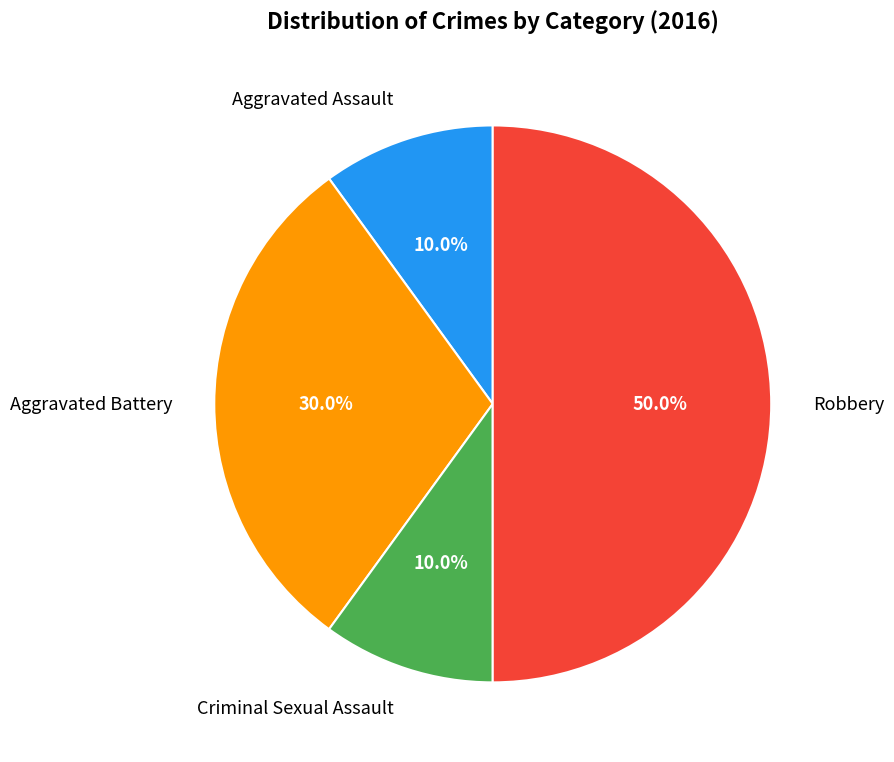

Between Robbery and Aggravated Battery, which is larger?

Robbery